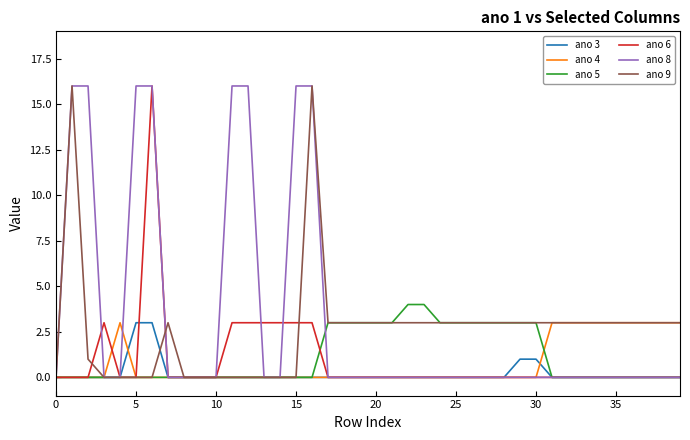

What is the highest value of the ano 8 series?

16